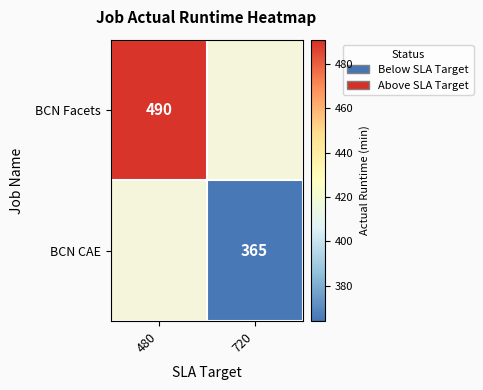

Is the value of BCN Facets at 480 greater than the value of BCN CAE at 720?

Yes